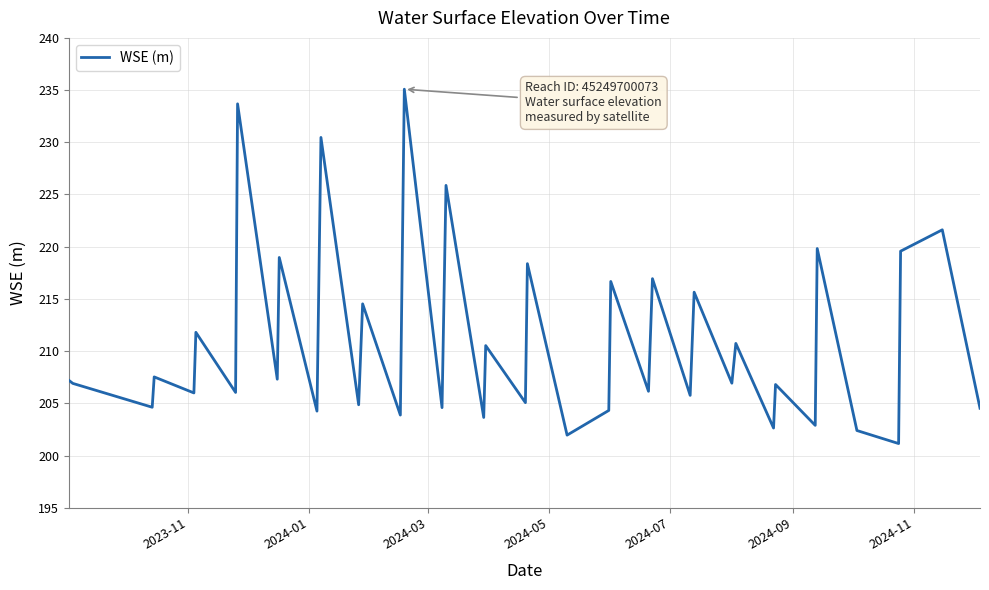

What is the difference between the maximum and minimum values?

33.9